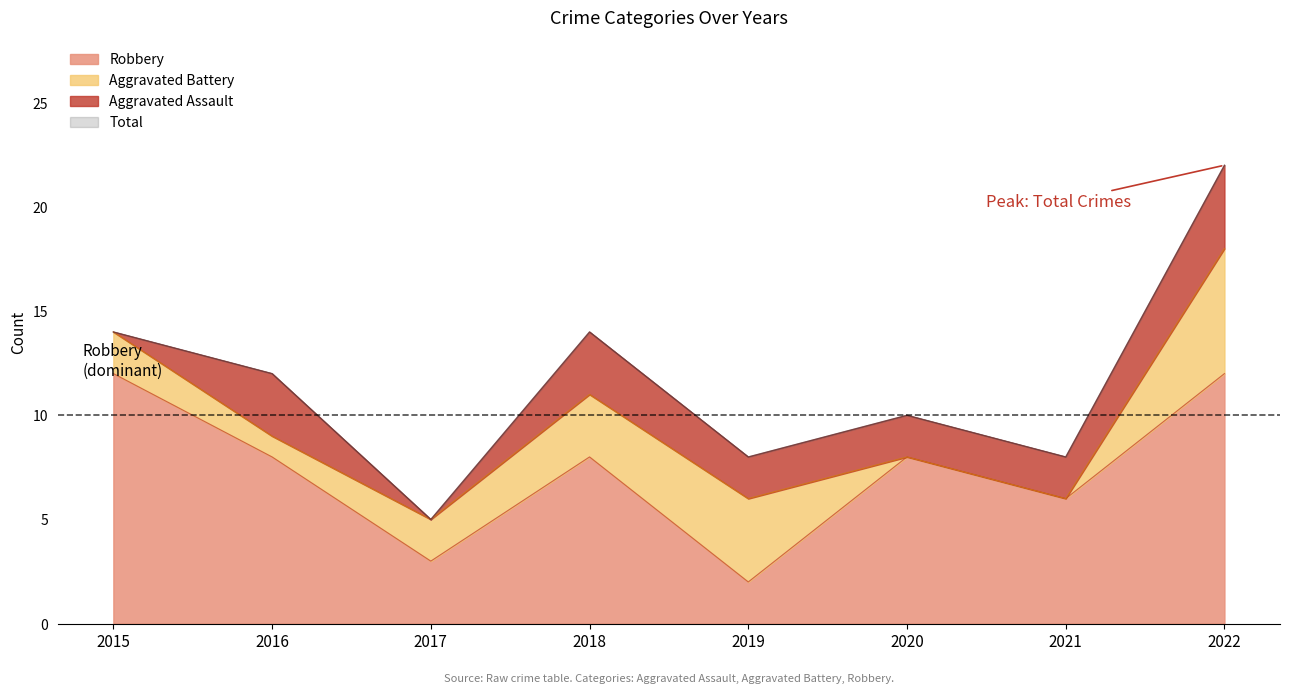

At which category does Robbery reach its first local peak?

2018